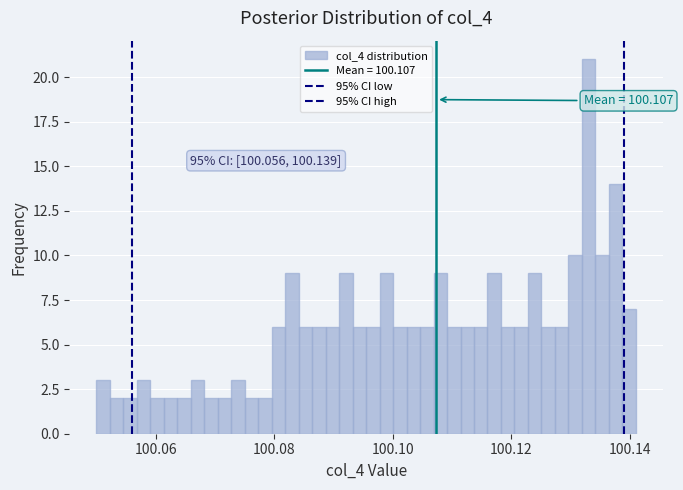

Around what value on the x-axis is the tallest bar? Give the approximate position of its centre, as read against the axis.

100.134